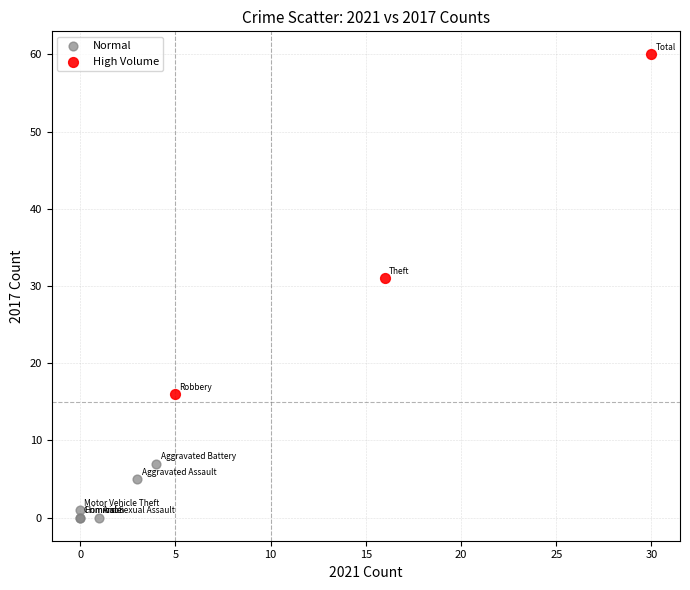

Which series contains the highest Y value?

High Volume